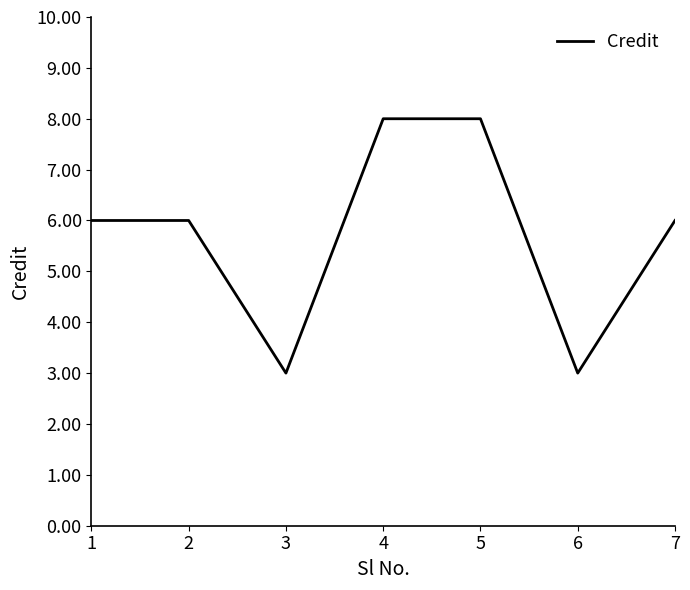

Approximately how many times larger is the value at 4 compared to 6?

2.7